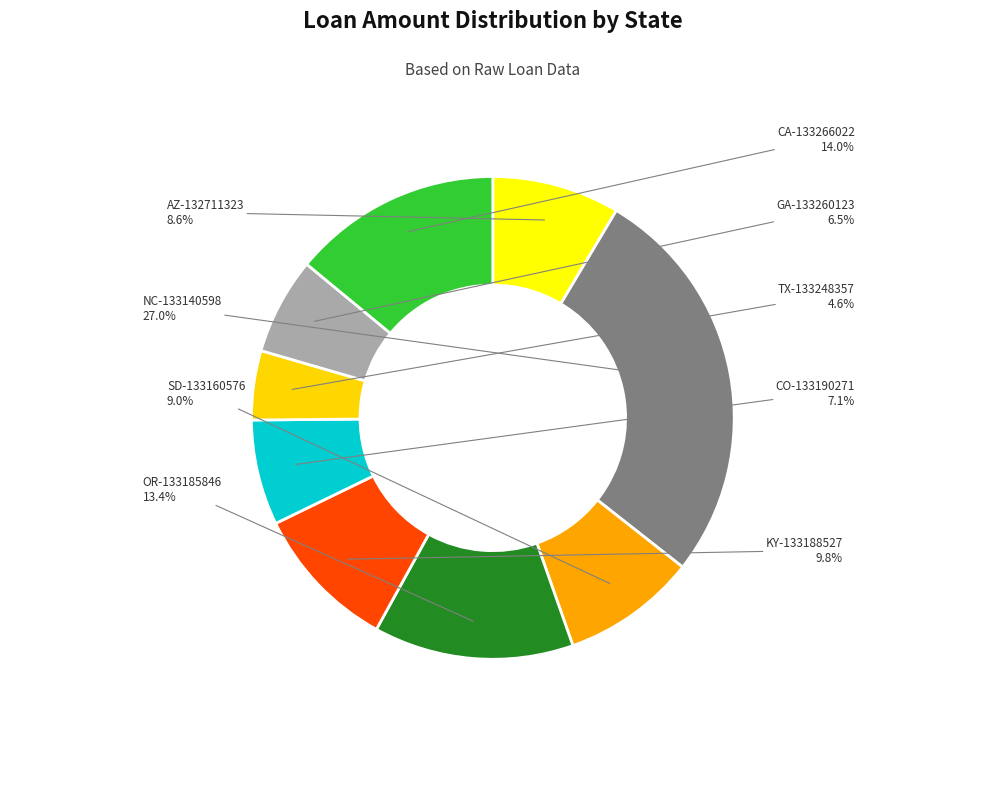

To the nearest percent, what percentage of the pie is KY-133188527?

10%